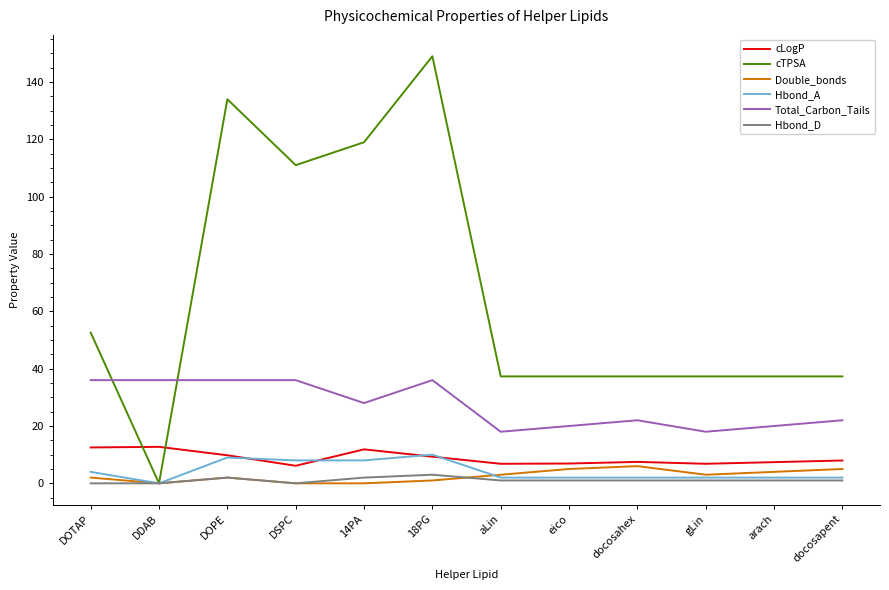

Is it true that cTPSA equals 0.0 at DDAB?

True